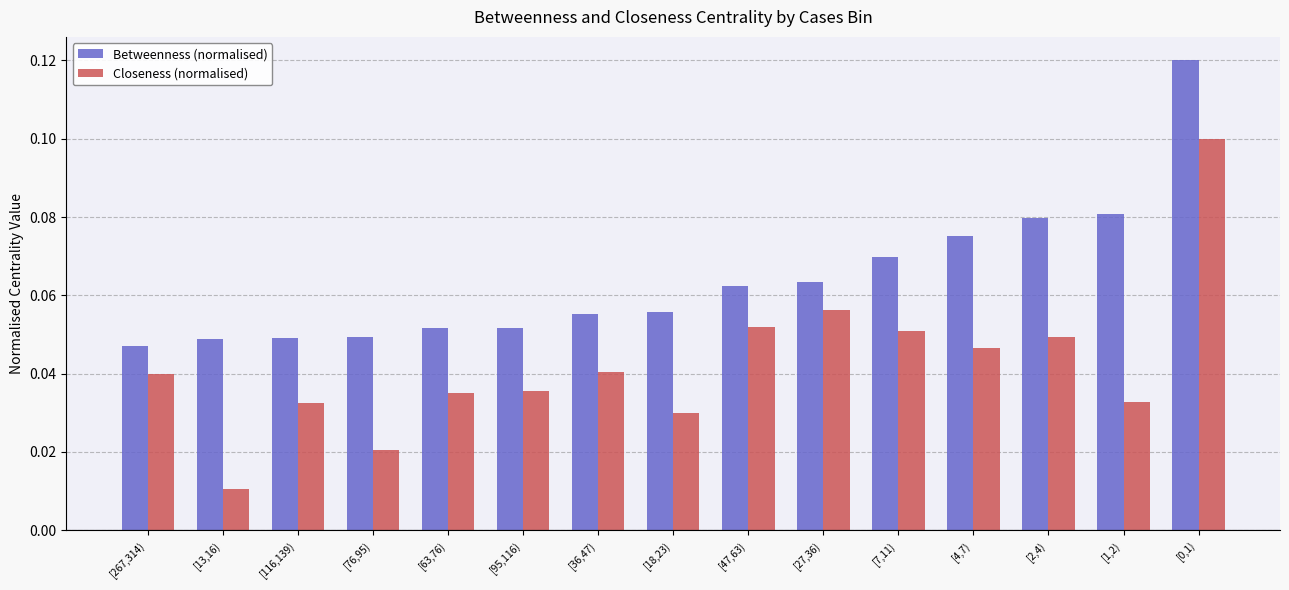

Does the chart contain any negative values?

No